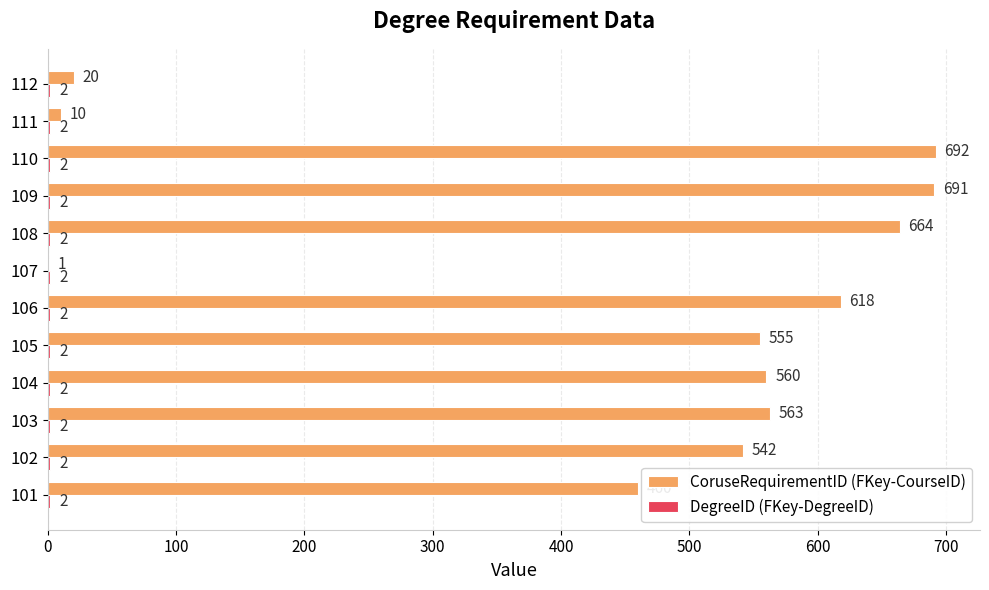

The value of CoruseRequirementID (FKey-CourseID) at 112 is 20. True or false?

True